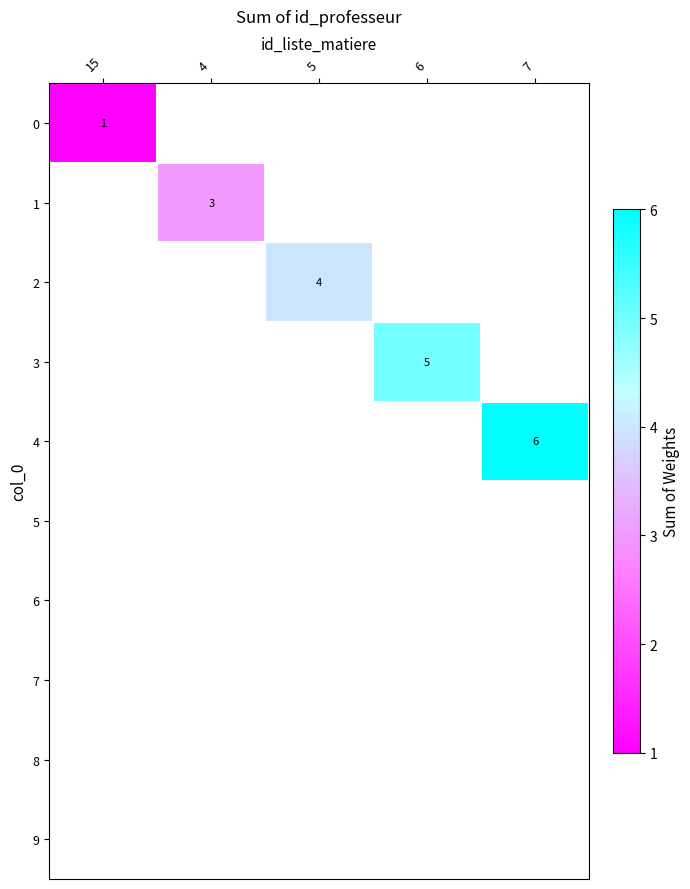

How many series are shown in this chart?

10